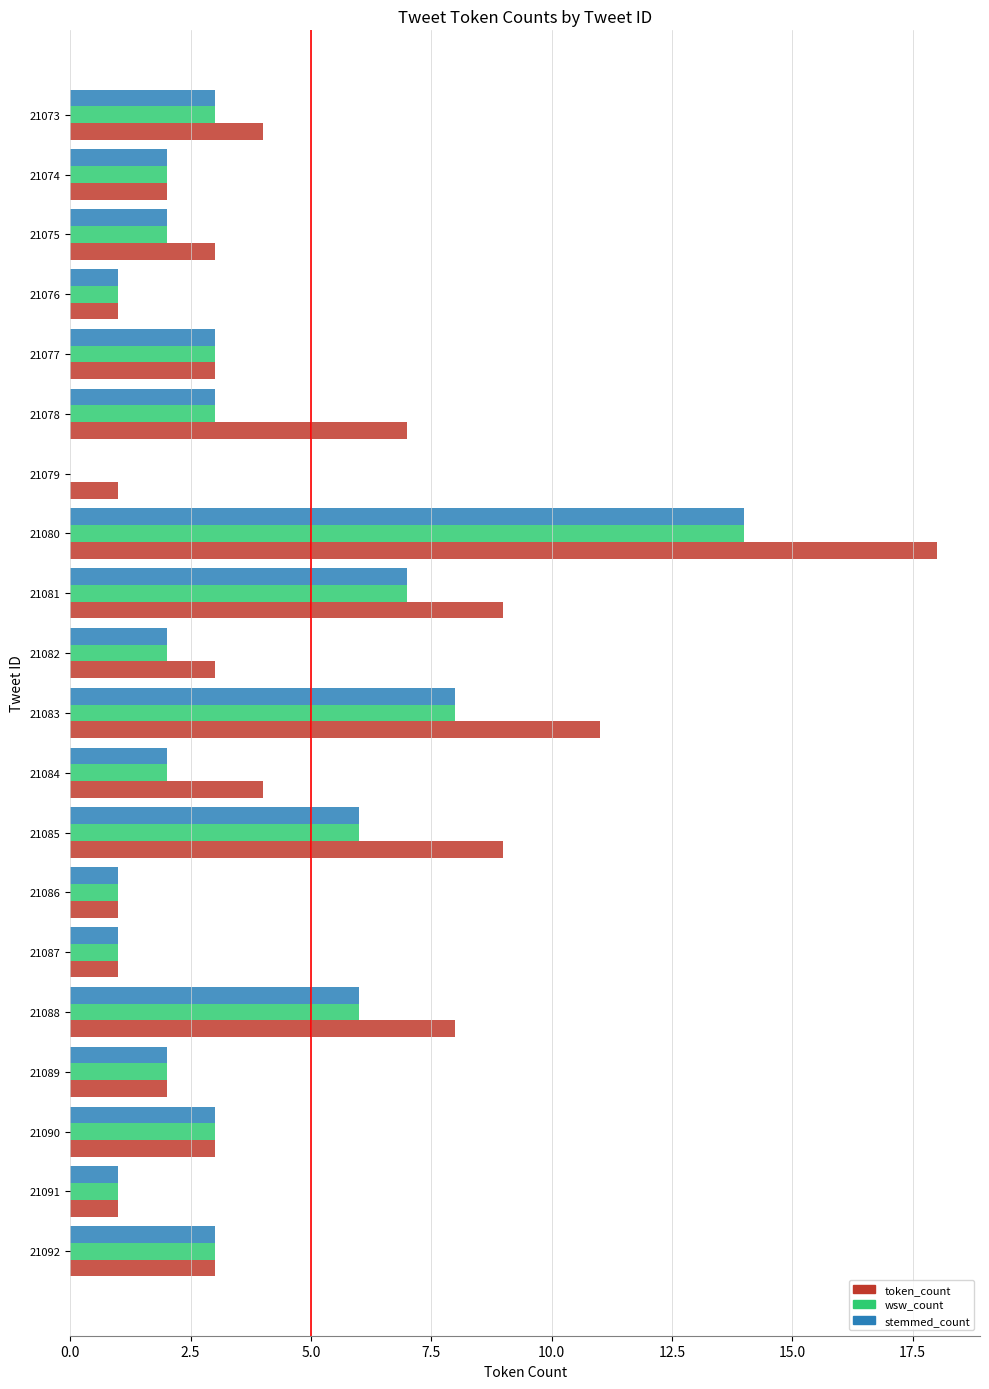

Which series has the largest total across all categories?

token_count